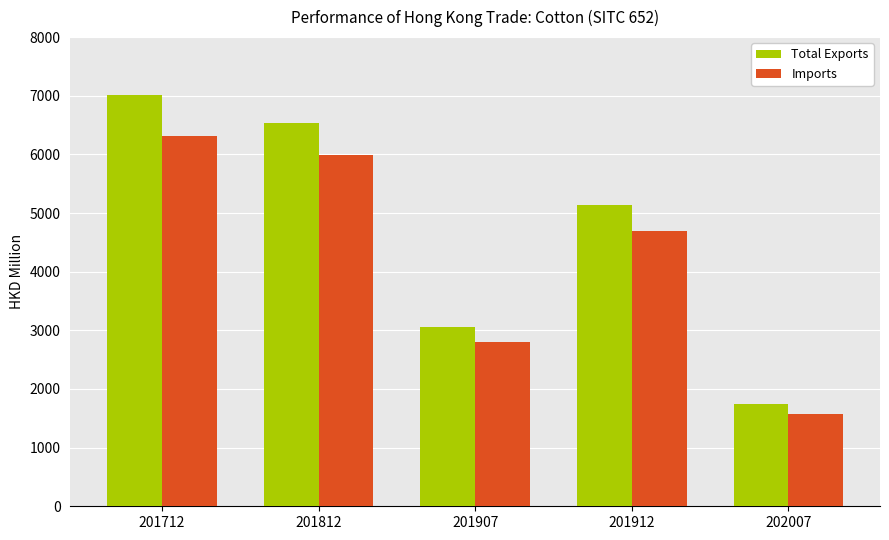

Which series has the largest total across all categories?

Total Exports